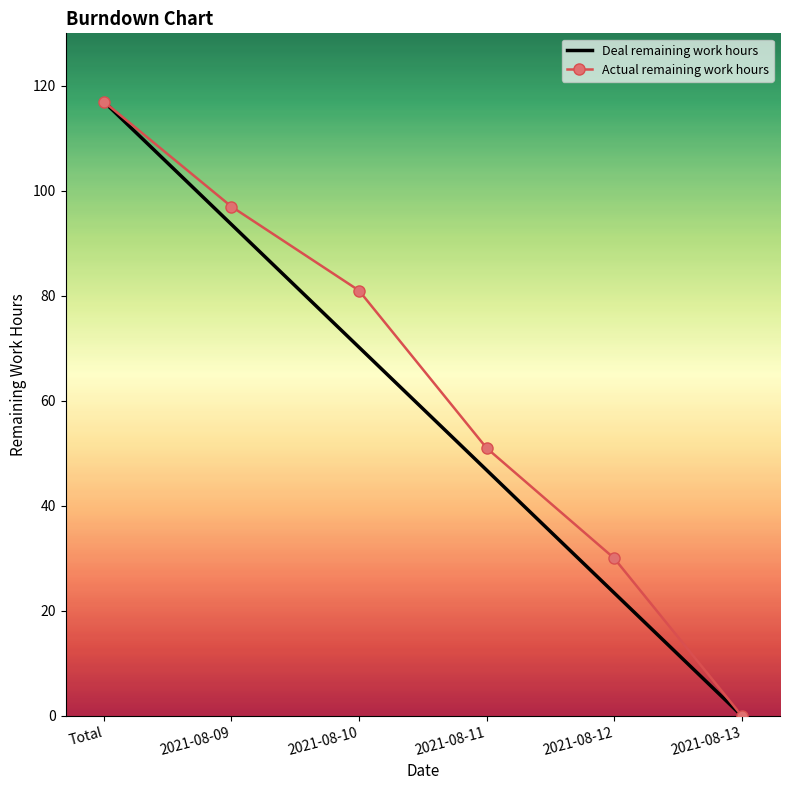

What is the sum of all Deal remaining work hours values?

351.0